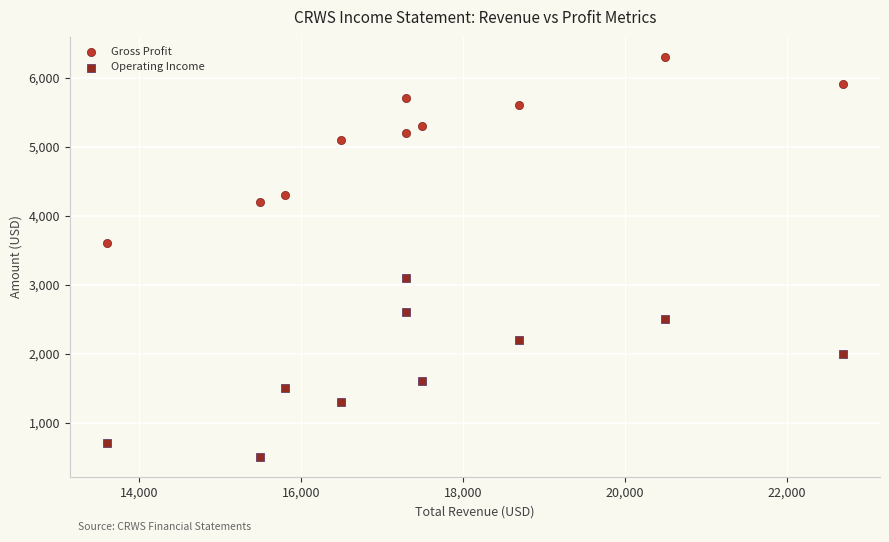

Across all data points, what is the range of X values (max minus min)?

9100